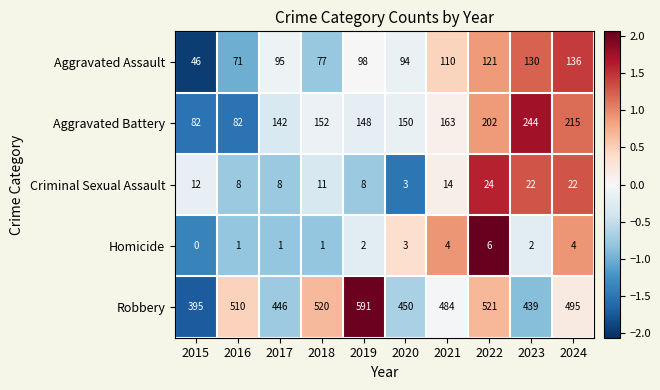

Where does the Robbery series first go above 495?

2016